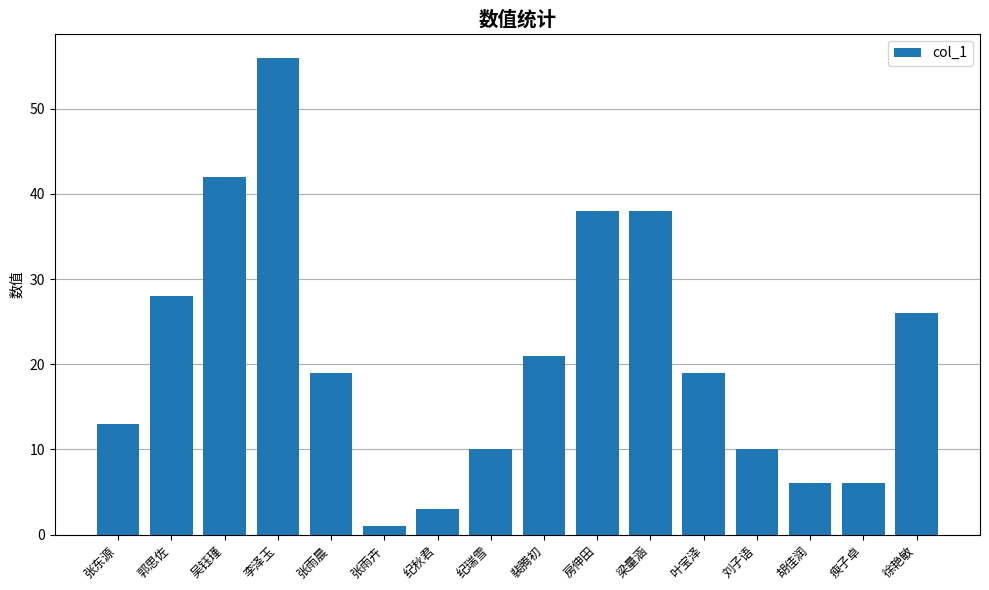

Which has a higher value, 徐艳敏 or 李泽玉?

李泽玉